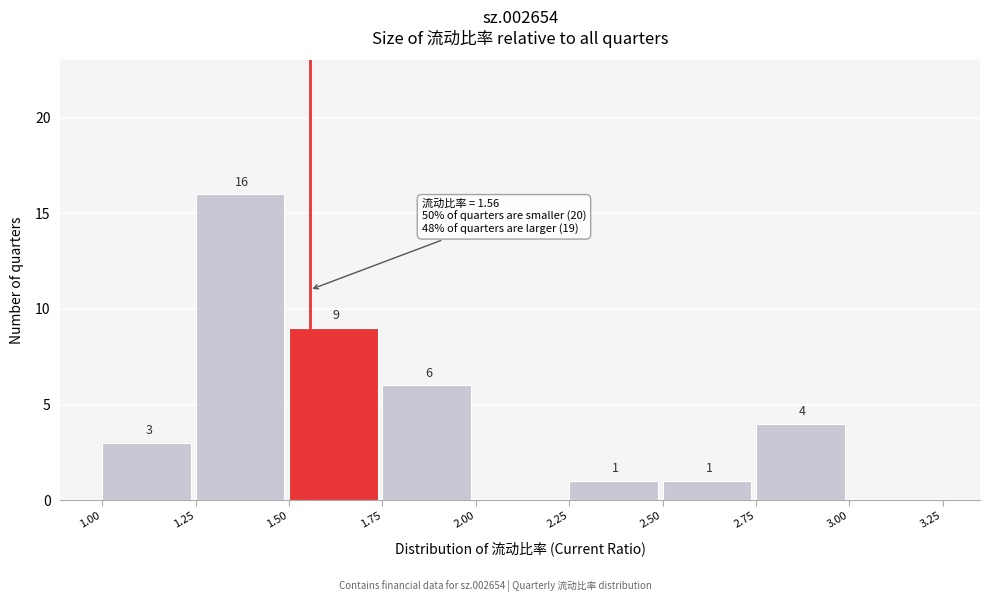

Over which range of the x-axis is the bar tallest?

1.25 to 1.50